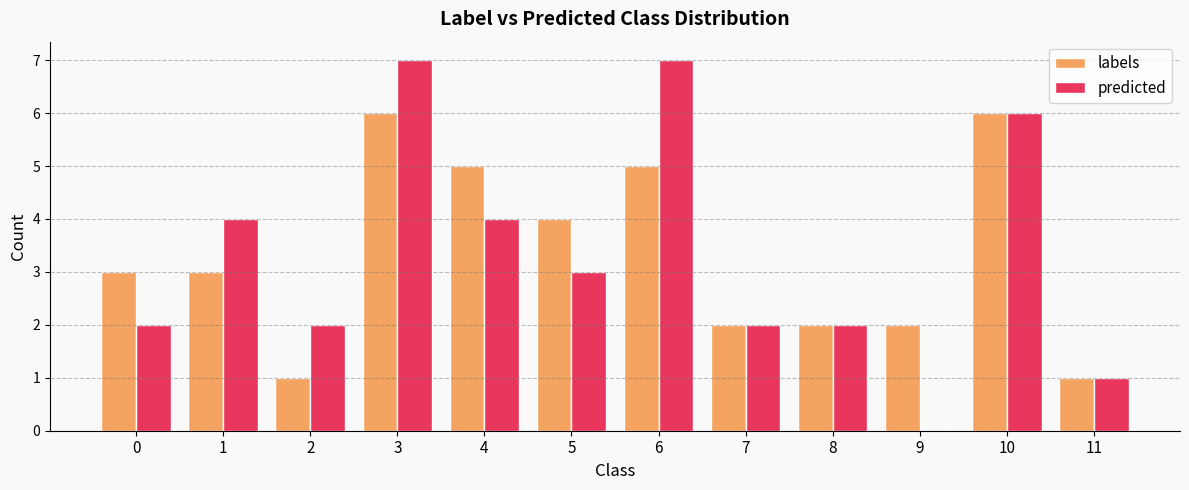

What is the maximum value shown in the chart?

7